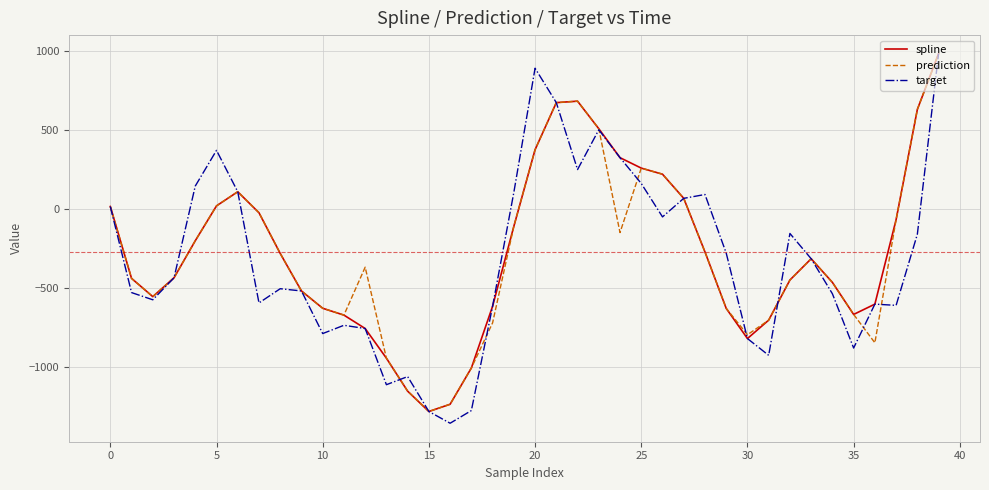

What is the average value of the target series?

-320.7